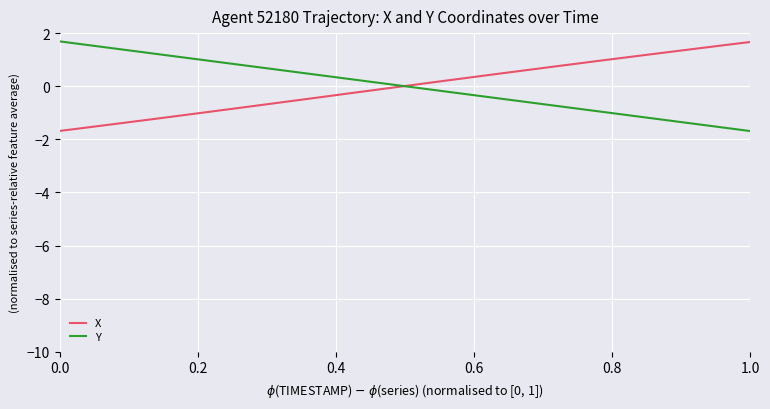

What is the greatest value displayed?

1.7